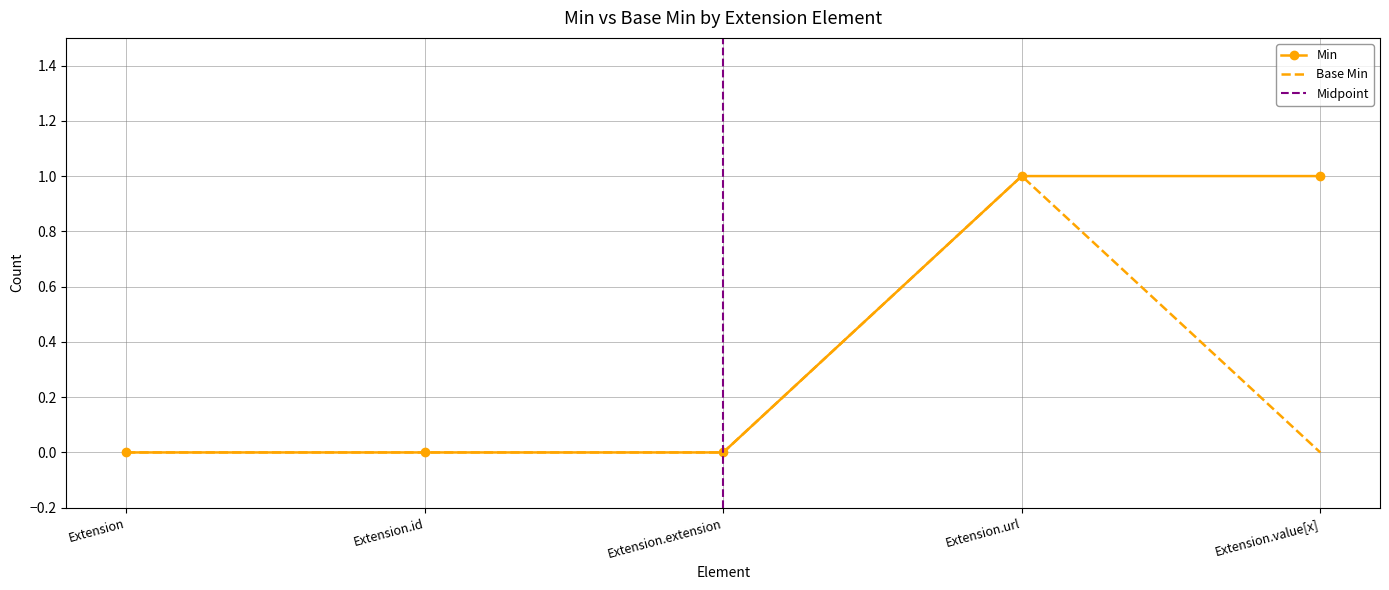

True or false: Min and Base Min intersect in this chart.

False